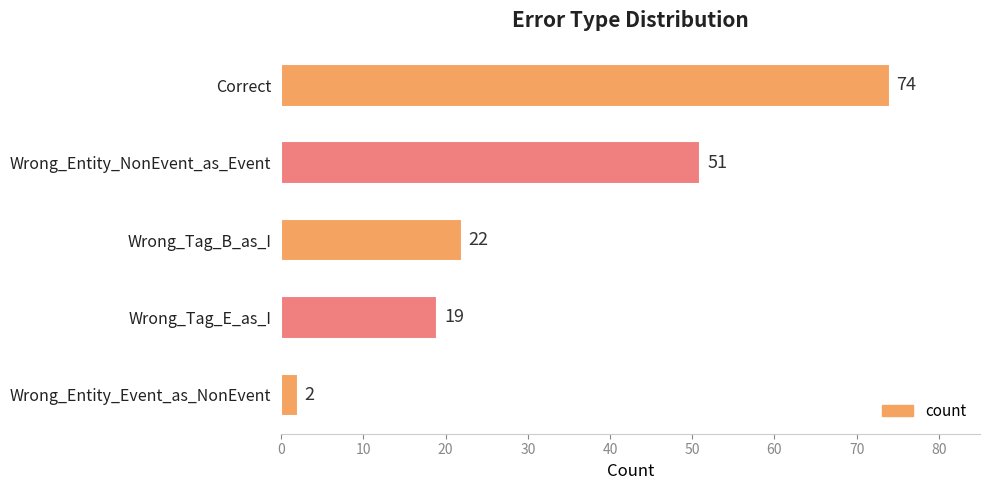

Rank the categories by value from highest to lowest.

Correct, Wrong_Entity_NonEvent_as_Event, Wrong_Tag_B_as_I, Wrong_Tag_E_as_I, Wrong_Entity_Event_as_NonEvent